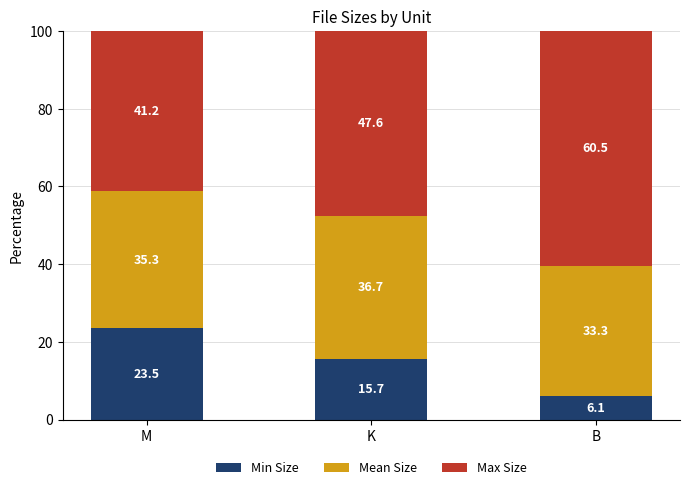

Does the chart contain stacked bars?

Yes